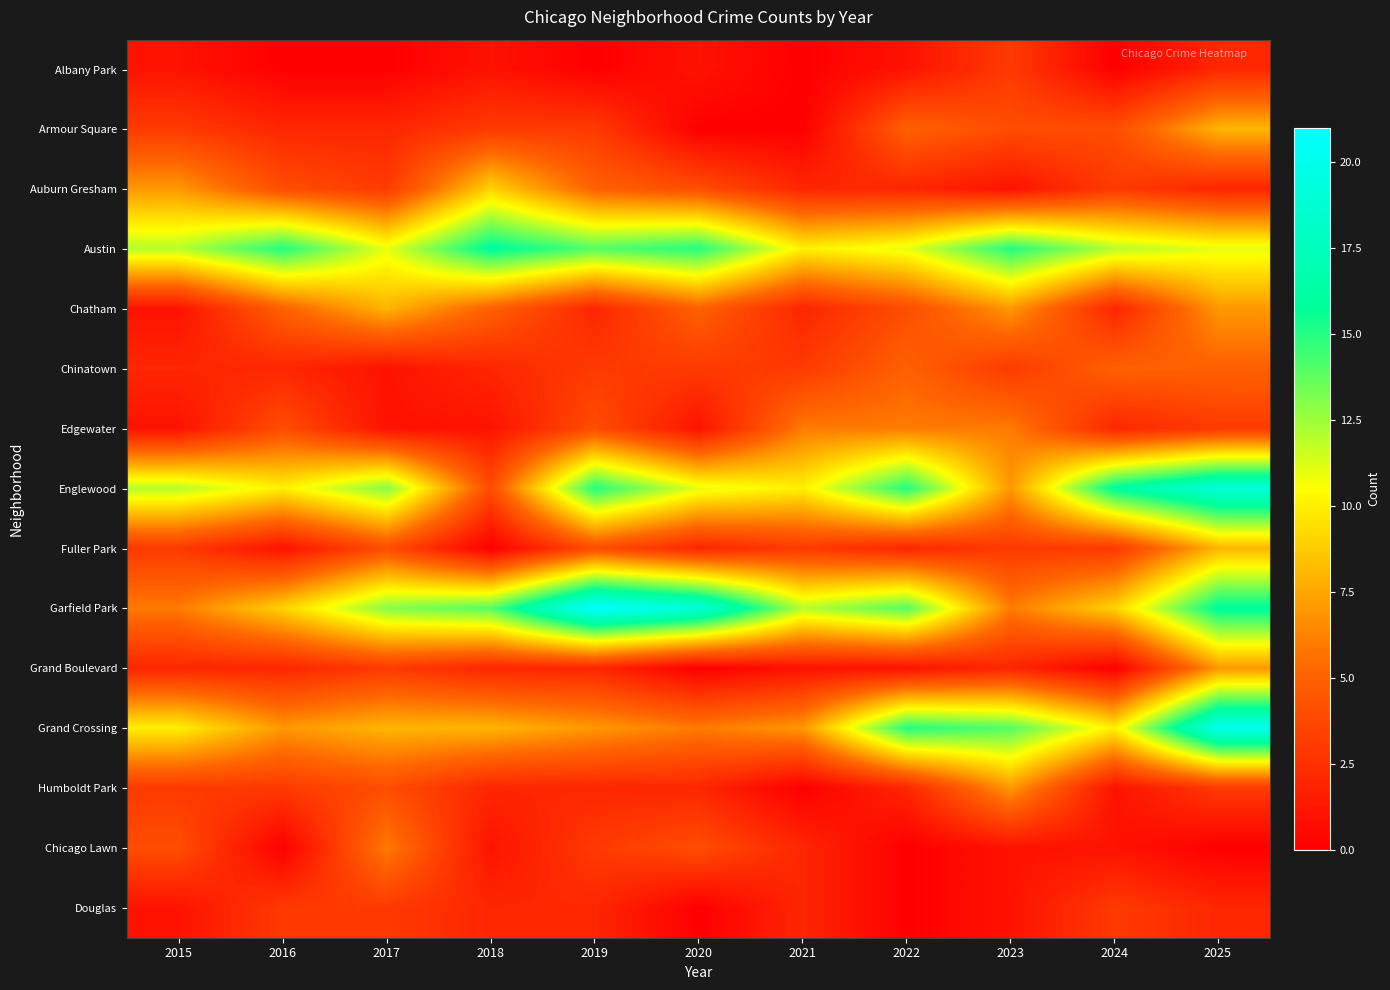

Reading right to left, list all the values displayed in this chart.

Albany Park: 2025=2	2024=0	2023=3	2022=1	2021=0	2020=1	2019=0	2018=1	2017=0	2016=0	2015=1
Armour Square: 2025=8	2024=4	2023=4	2022=5	2021=0	2020=0	2019=3	2018=3	2017=2	2016=2	2015=3
Auburn Gresham: 2025=2	2024=3	2023=1	2022=2	2021=2	2020=4	2019=5	2018=9	2017=3	2016=4	2015=7
Austin: 2025=11	2024=12	2023=15	2022=11	2021=10	2020=15	2019=14	2018=16	2017=11	2016=15	2015=12
Chatham: 2025=7	2024=2	2023=7	2022=4	2021=2	2020=5	2019=2	2018=5	2017=8	2016=5	2015=1
Chinatown: 2025=5	2024=5	2023=3	2022=5	2021=3	2020=3	2019=3	2018=2	2017=1	2016=2	2015=2
Edgewater: 2025=3	2024=2	2023=6	2022=6	2021=6	2020=1	2019=4	2018=1	2017=1	2016=4	2015=1
Englewood: 2025=19	2024=16	2023=7	2022=15	2021=10	2020=11	2019=15	2018=4	2017=13	2016=10	2015=12
Fuller Park: 2025=8	2024=3	2023=3	2022=2	2021=3	2020=2	2019=4	2018=0	2017=4	2016=1	2015=3
Garfield Park: 2025=16	2024=9	2023=6	2022=14	2021=12	2020=19	2019=21	2018=14	2017=13	2016=9	2015=6
Grand Boulevard: 2025=7	2024=0	2023=2	2022=1	2021=1	2020=0	2019=2	2018=2	2017=3	2016=2	2015=2
Grand Crossing: 2025=20	2024=10	2023=14	2022=15	2021=7	2020=6	2019=7	2018=8	2017=8	2016=7	2015=10
Humboldt Park: 2025=3	2024=1	2023=7	2022=2	2021=0	2020=2	2019=2	2018=2	2017=4	2016=3	2015=3
Chicago Lawn: 2025=0	2024=1	2023=1	2022=0	2021=2	2020=4	2019=3	2018=1	2017=6	2016=0	2015=4
Douglas: 2025=2	2024=3	2023=1	2022=0	2021=2	2020=0	2019=2	2018=2	2017=3	2016=3	2015=1